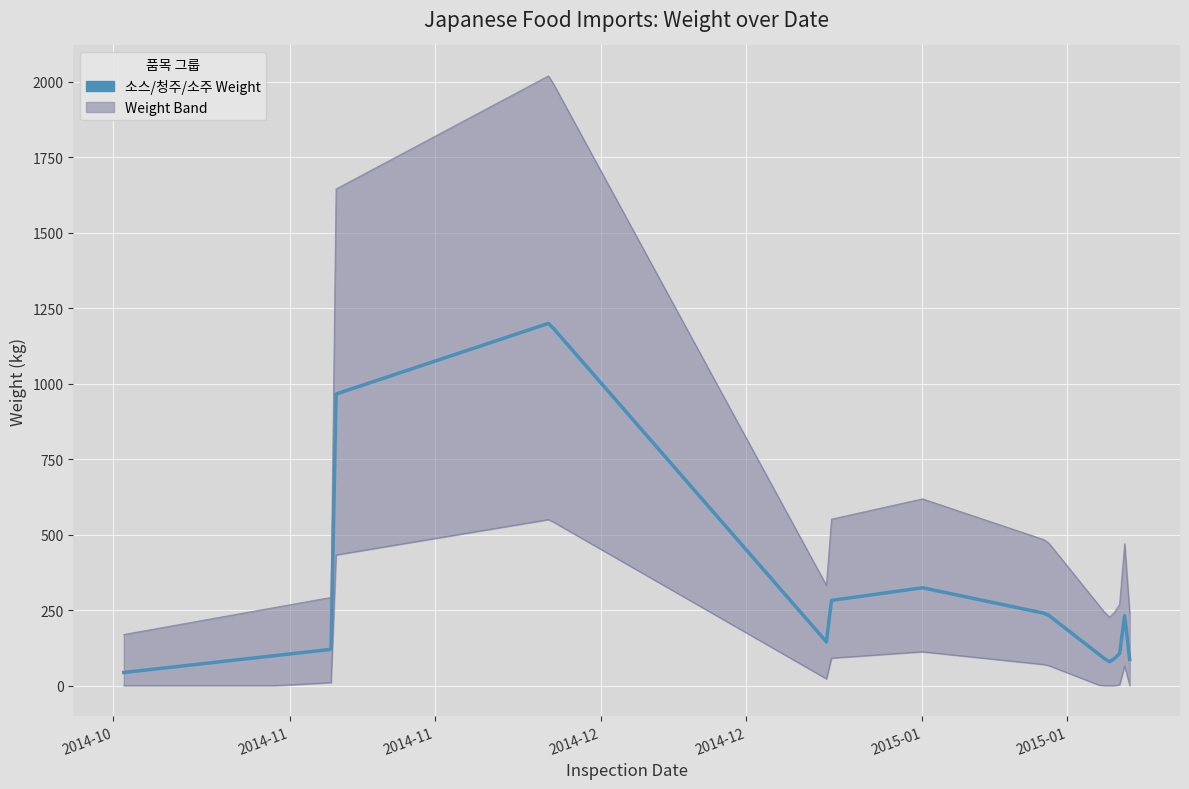

What is the value of the 5th point from the left?

135.0